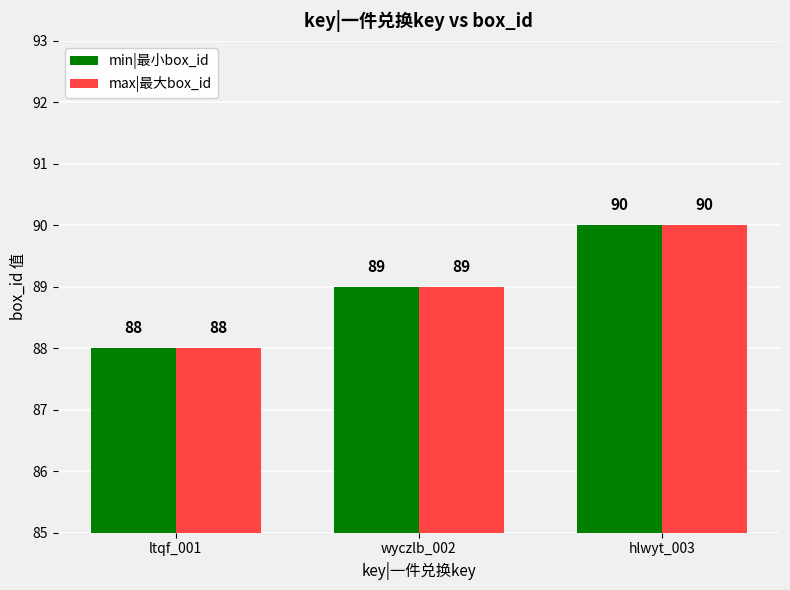

Which label corresponds to the smallest value in the chart?

ltqf_001